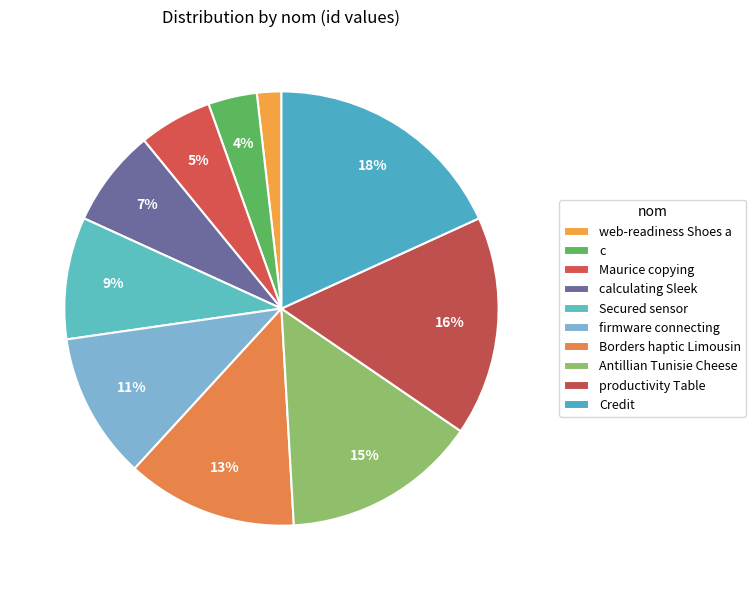

What portion of the pie excludes Secured sensor?

90.9%